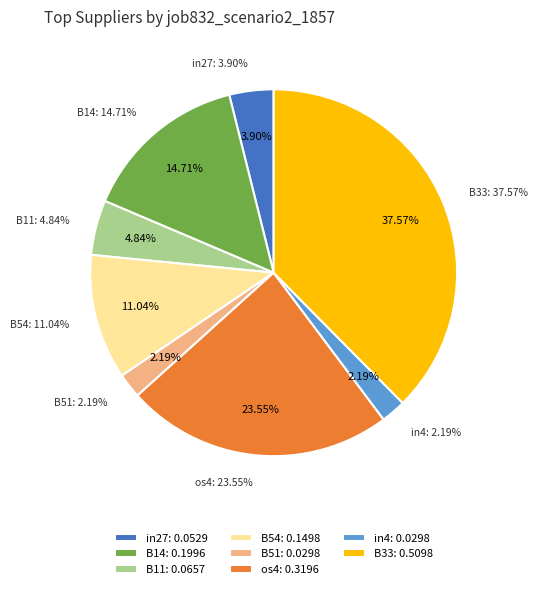

What is the smallest slice in the pie chart?

B51